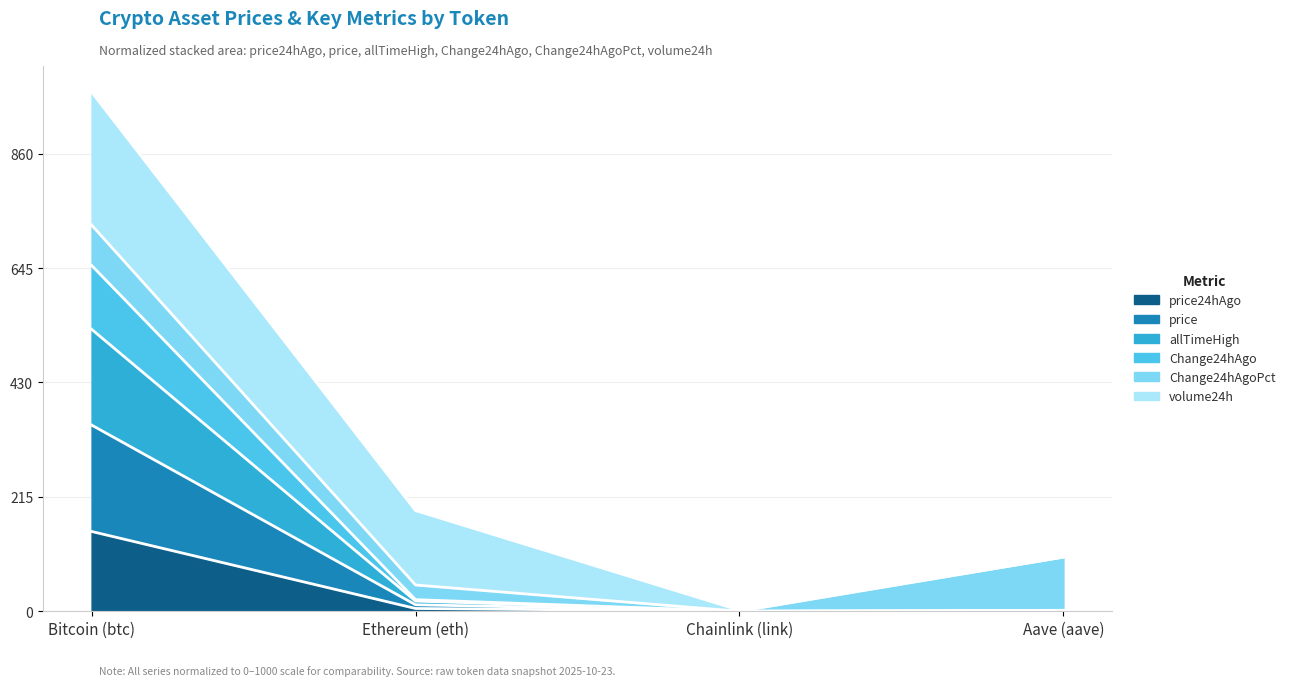

At which category is the sum across all series the highest?

Bitcoin (btc)